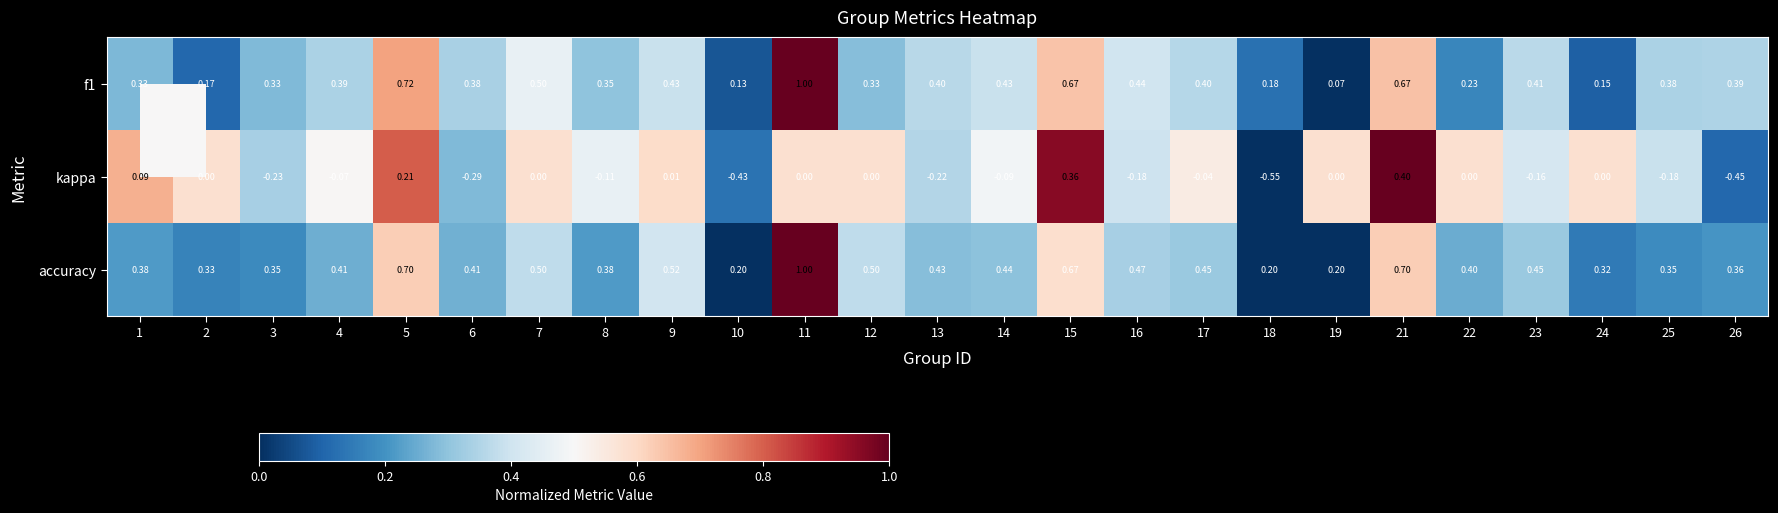

Which series has the largest total across all categories?

accuracy